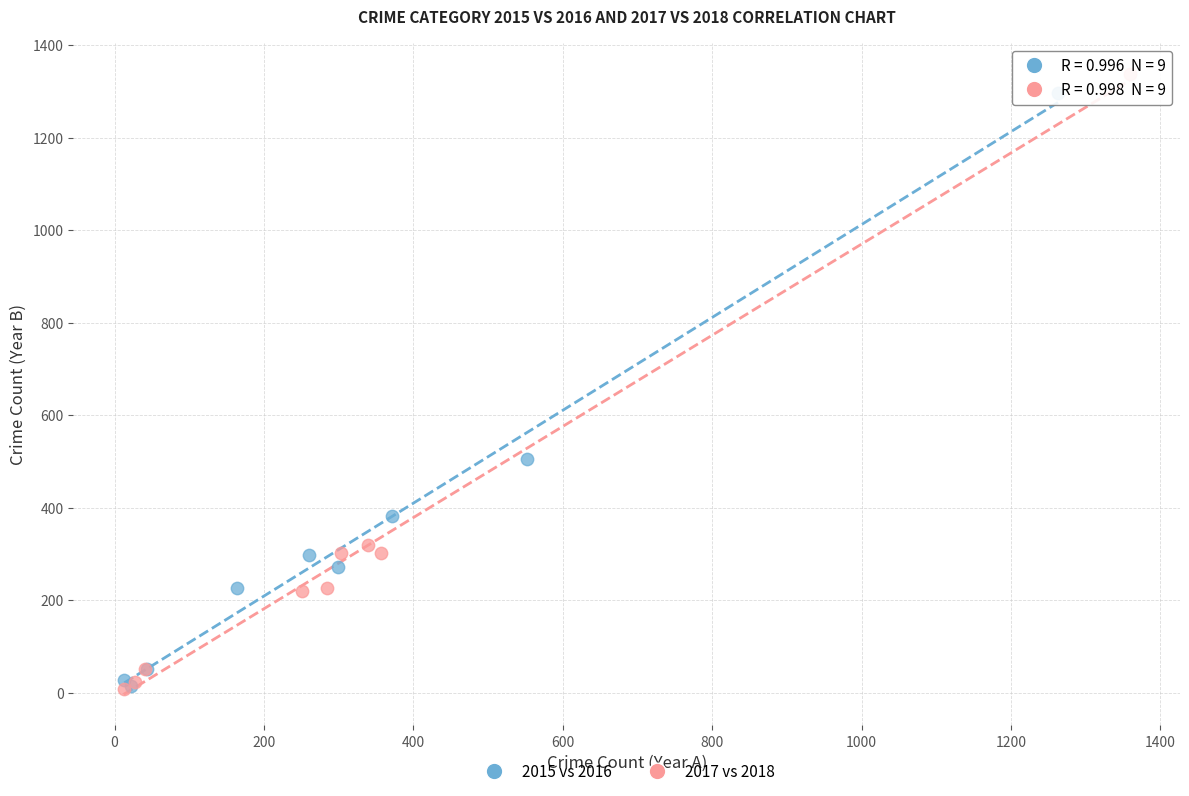

Which series has the widest spread of Y values?

2017 vs 2018